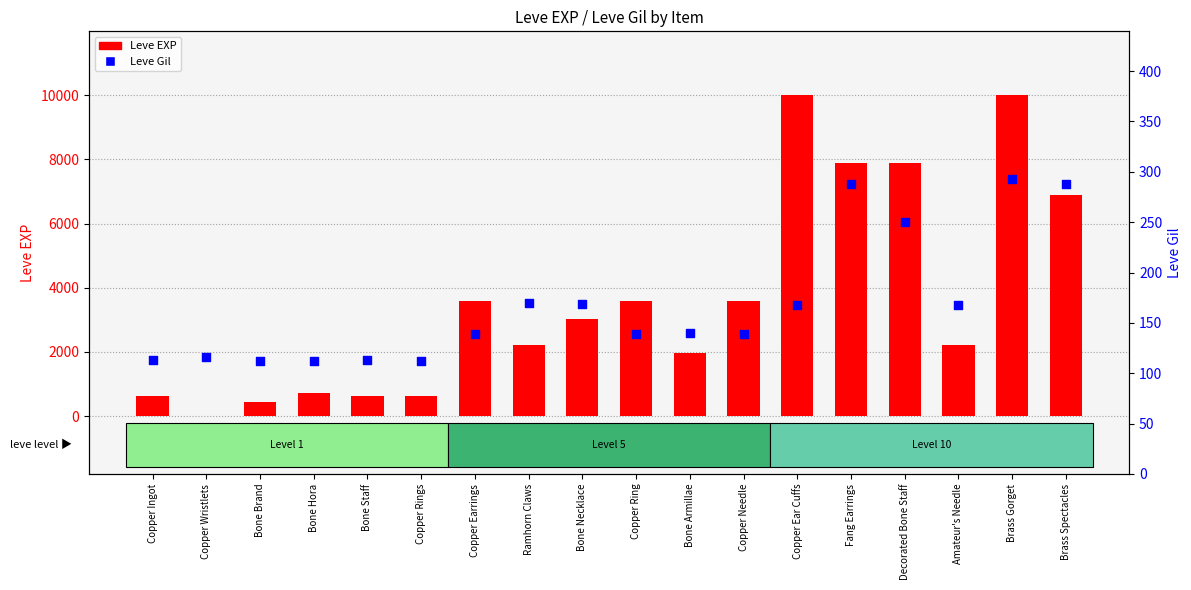

Which series has the largest Y range (max minus min)?

Leve EXP